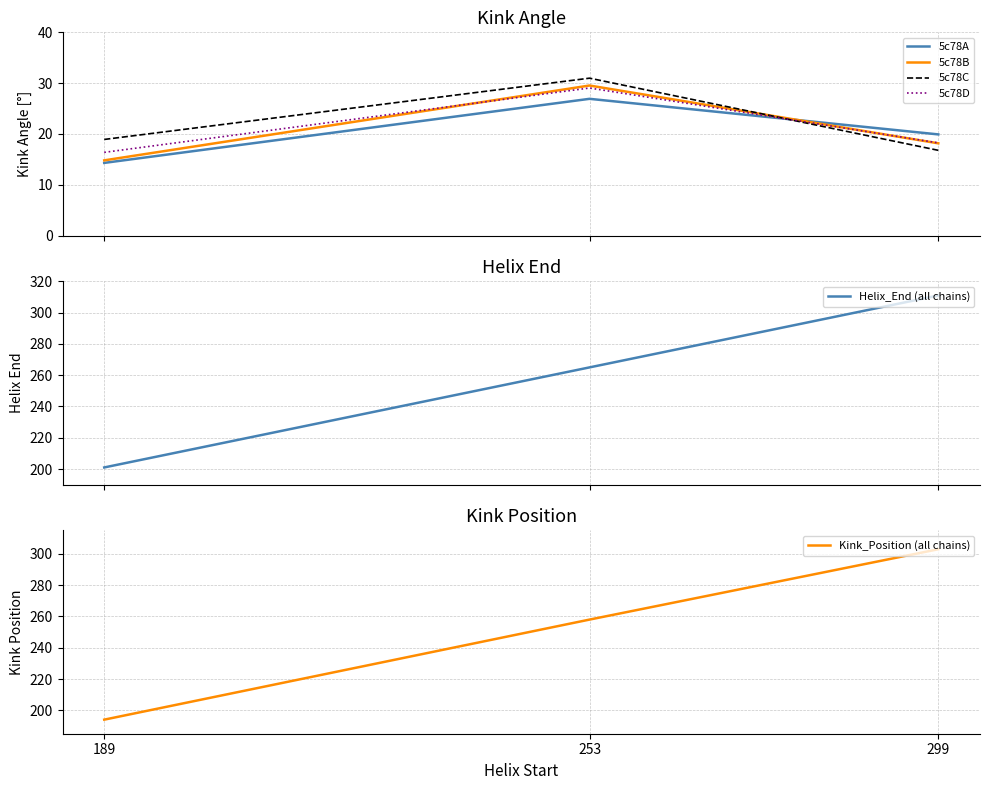

What is the value of the 5c78D point at the 2nd from the left?

29.0